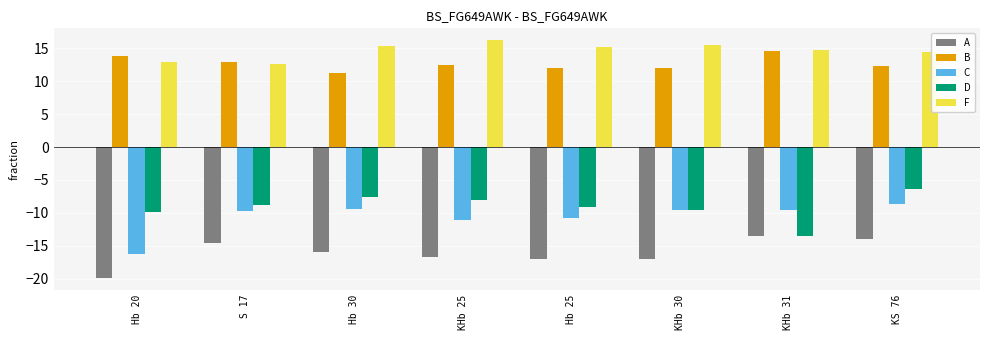

At how many categories does at least one series exceed 0?

8